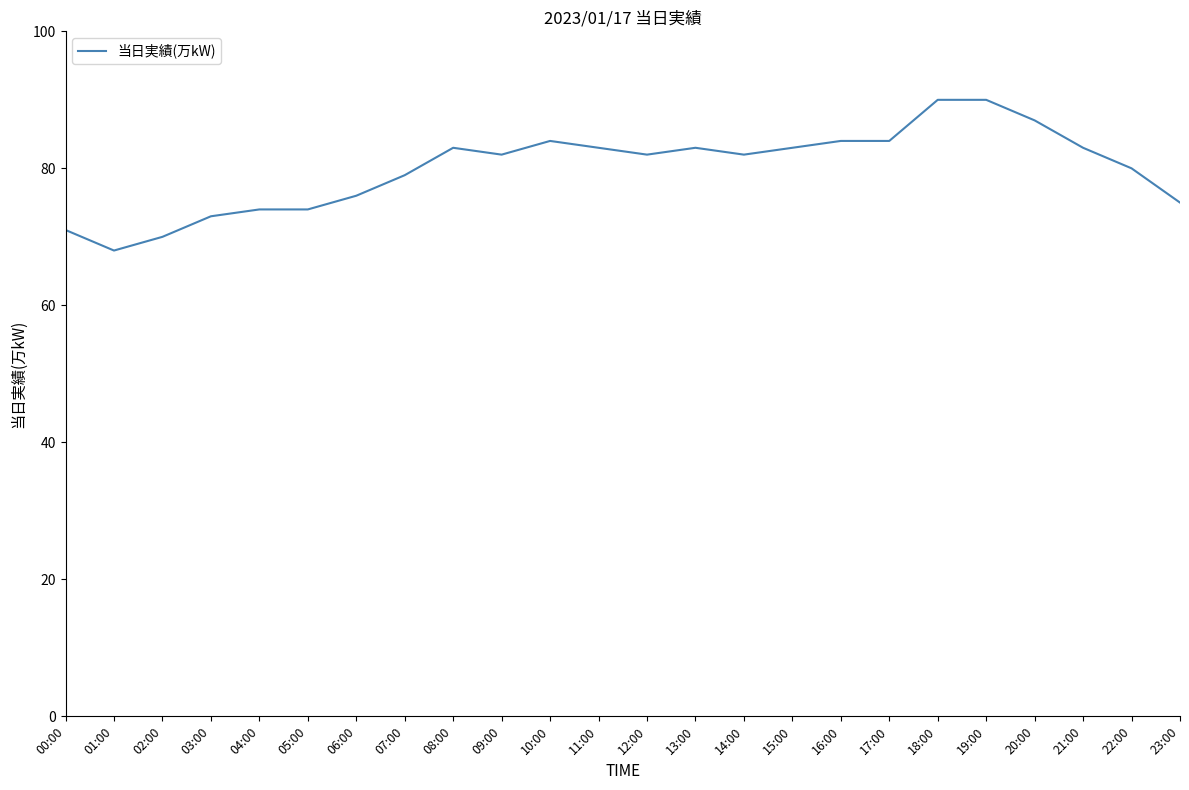

What is the smallest value displayed?

68